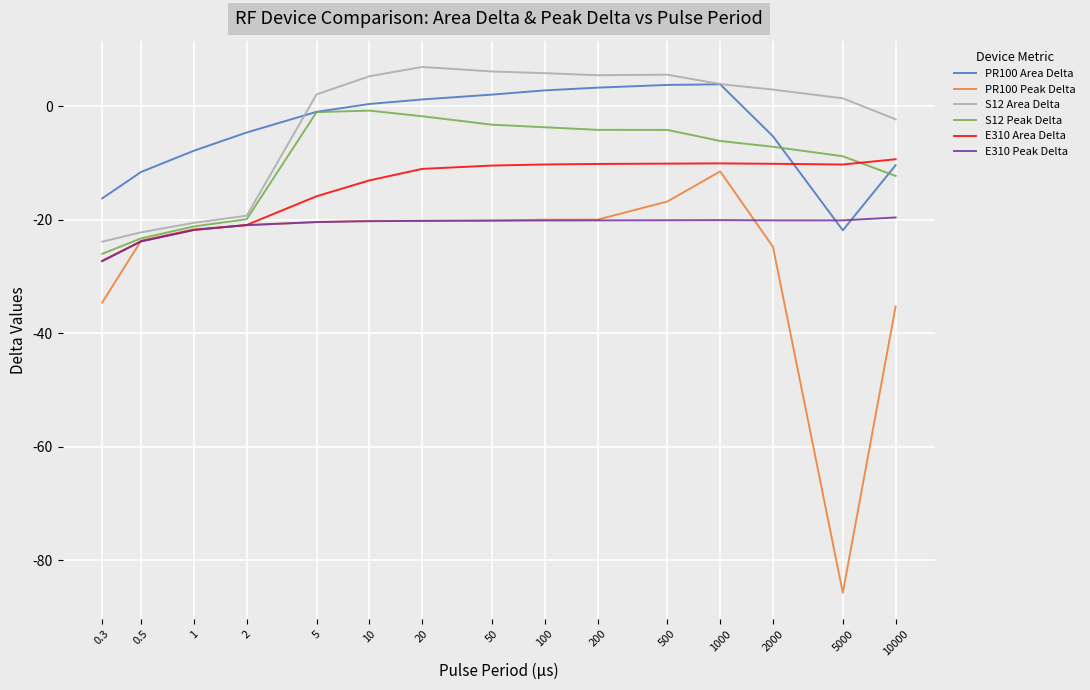

At which category is the sum across all series the highest?

1000